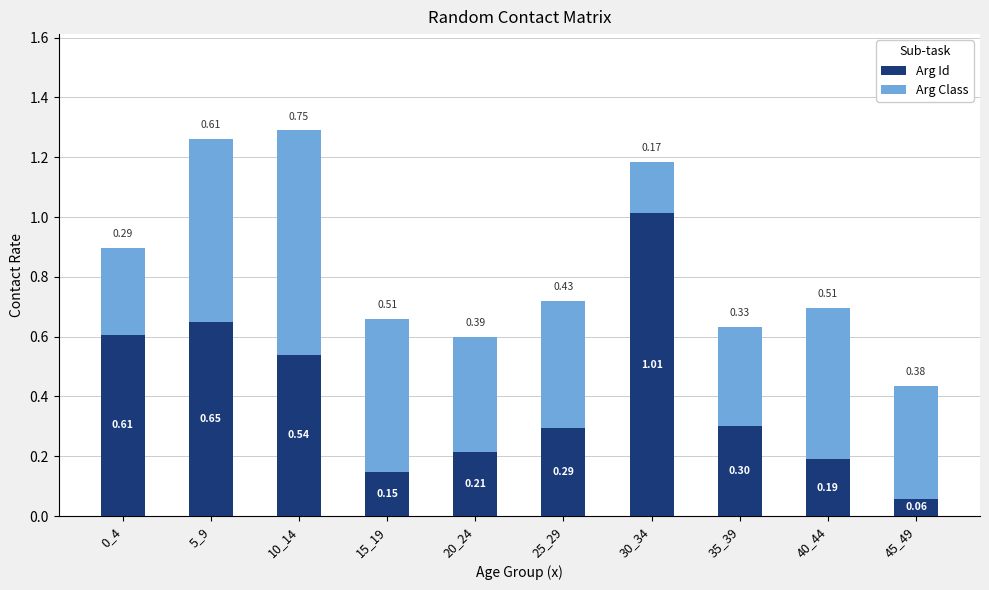

At which label is Arg Class closest to 0?

30_34